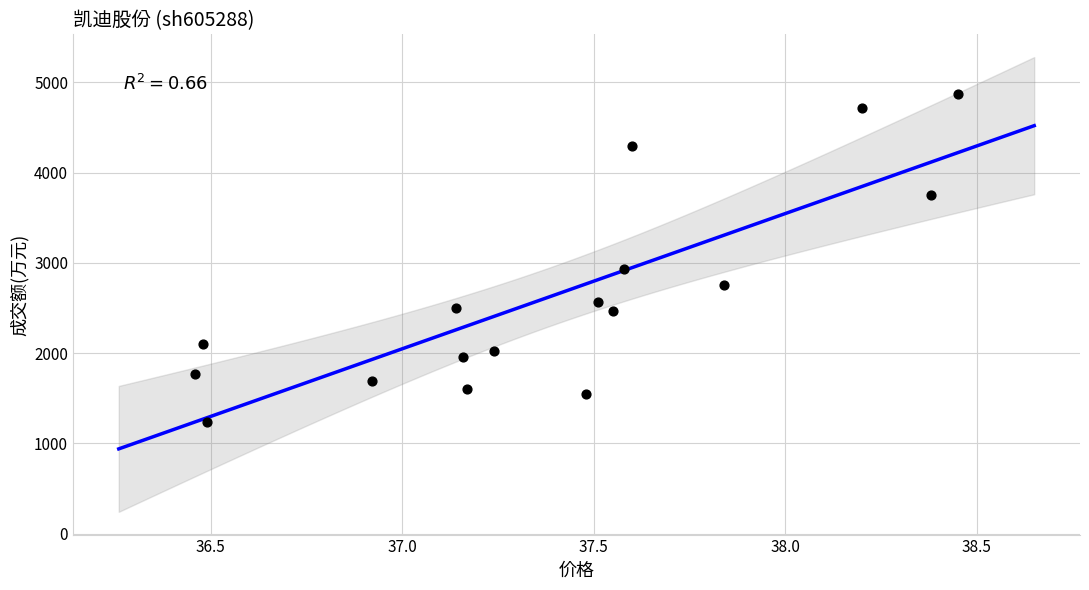

What is the range of Y values (max minus min)?

3637